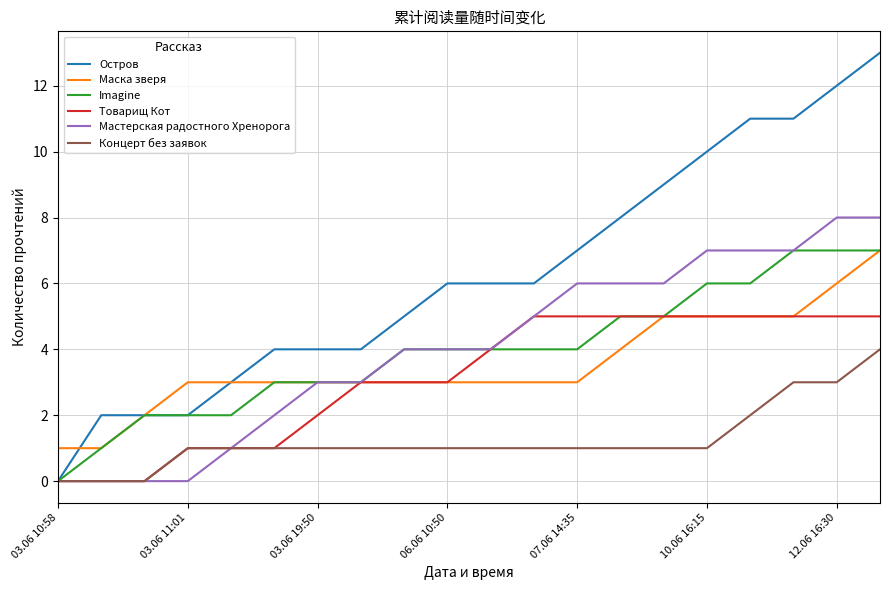

Which series has the largest total across all categories?

Остров